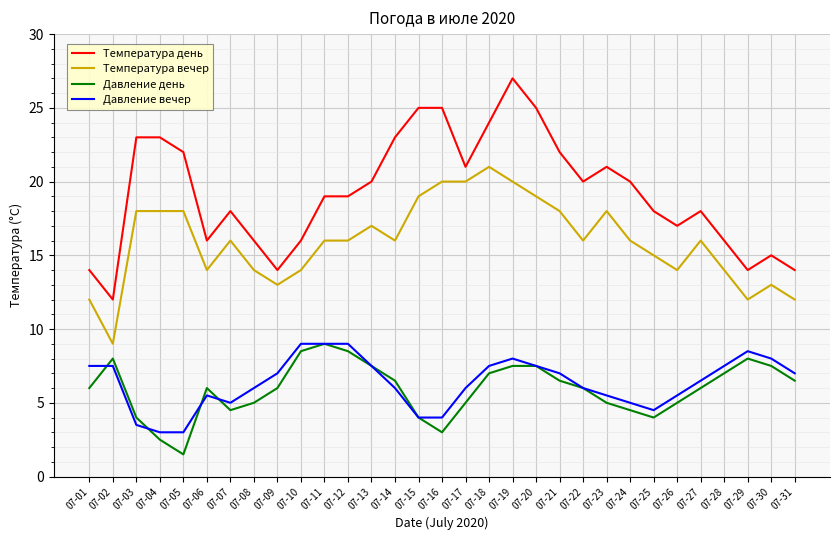

What is the difference between the maximum and minimum values in the Давление вечер series?

6.0